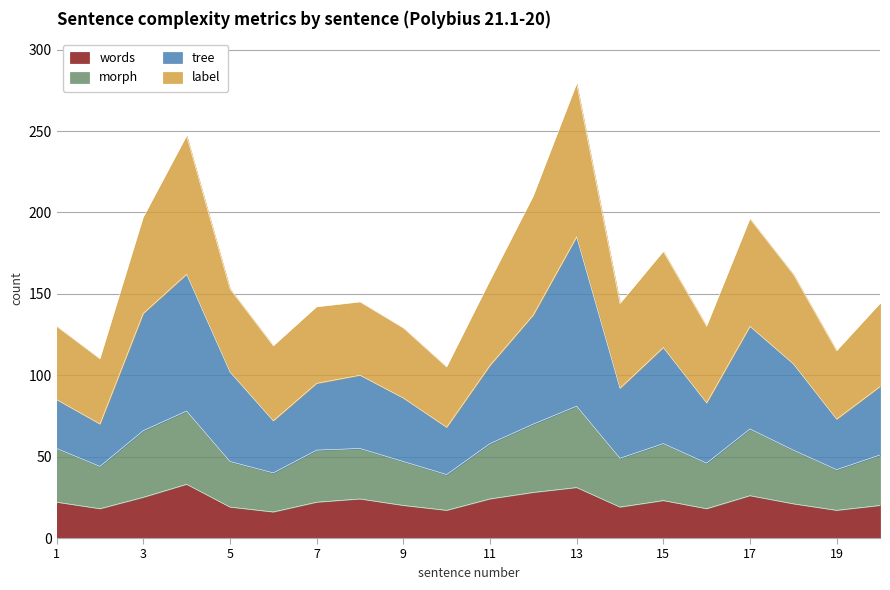

Is it true that words equals 27 at 10?

False